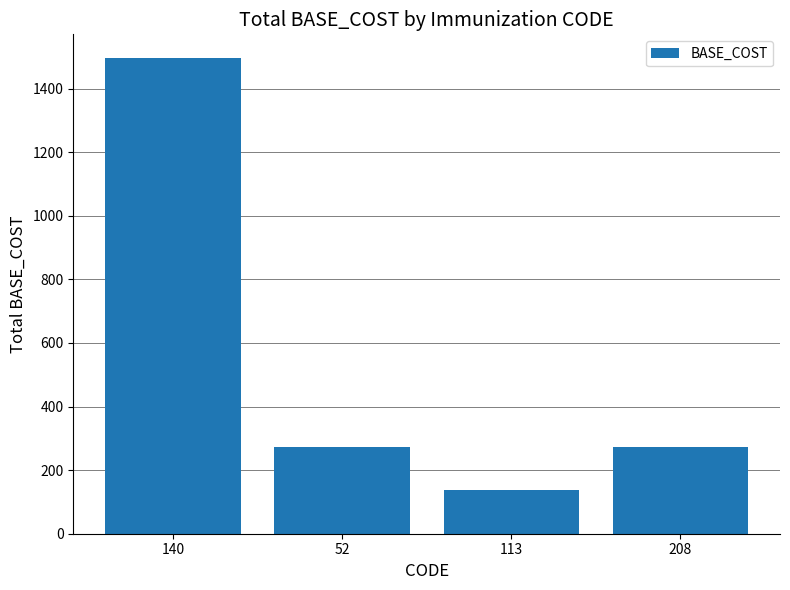

Does the chart contain any negative values?

No